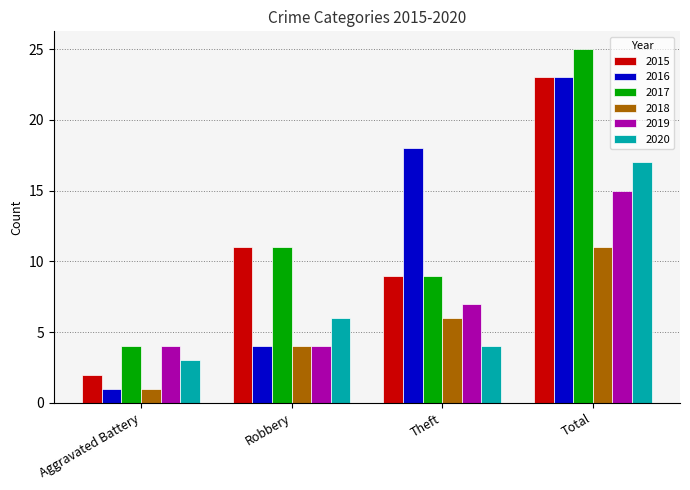

What value does the 2018 series have at Robbery?

4